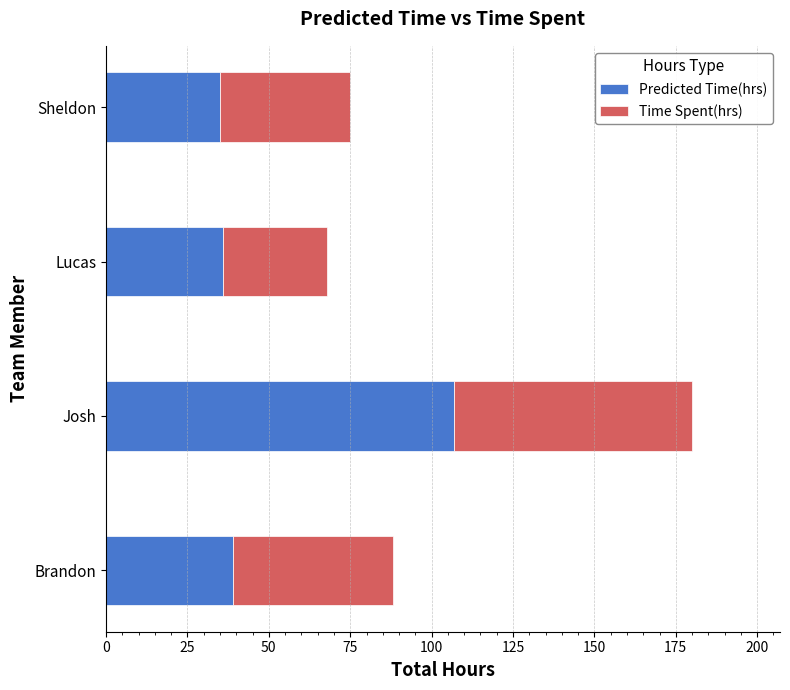

What is the sum of all Predicted Time(hrs) values?

217